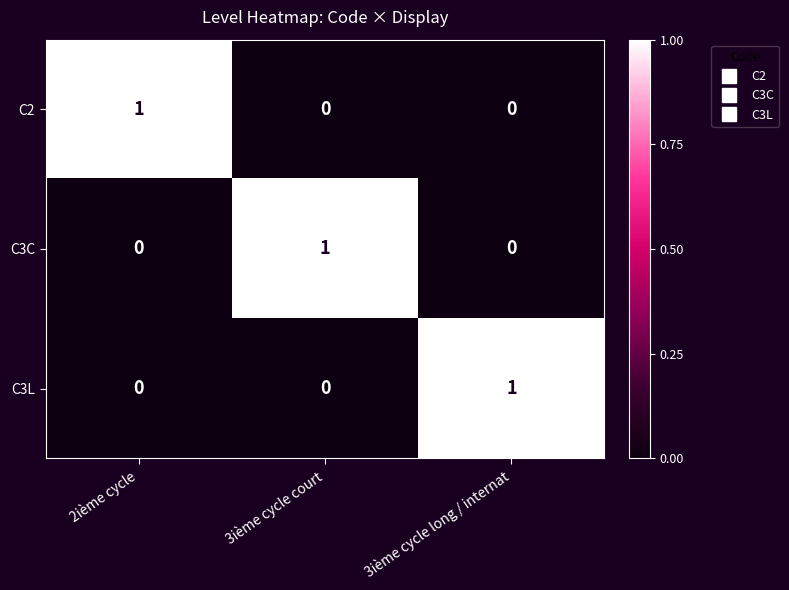

The value of C3C at 2ième cycle is -1. True or false?

False